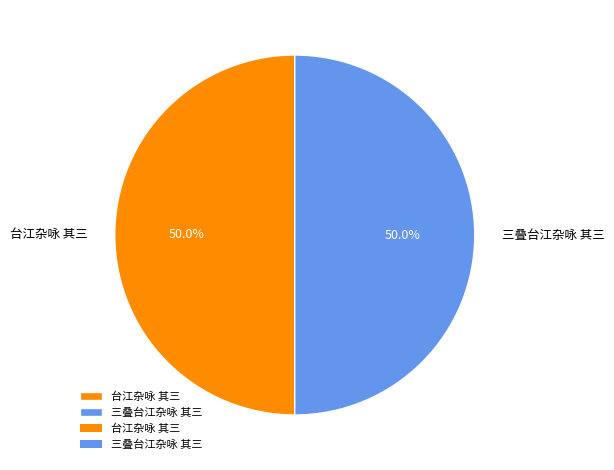

How many segments does this pie chart have?

2